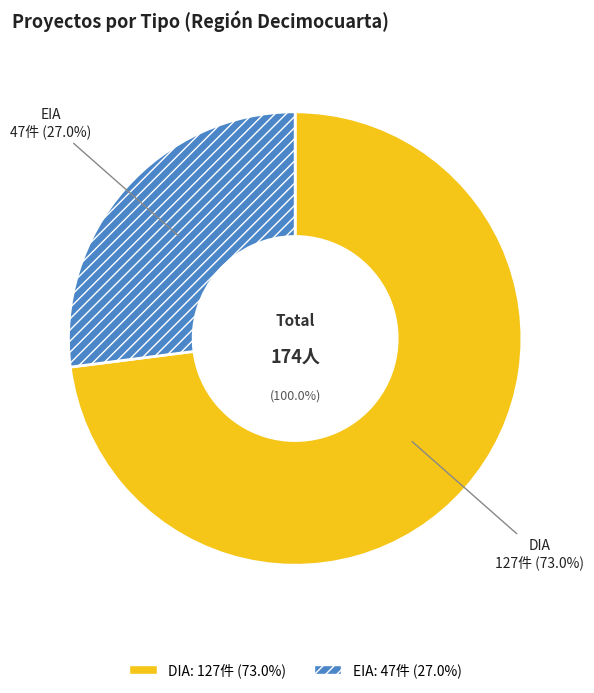

How many slices are in this pie chart?

2